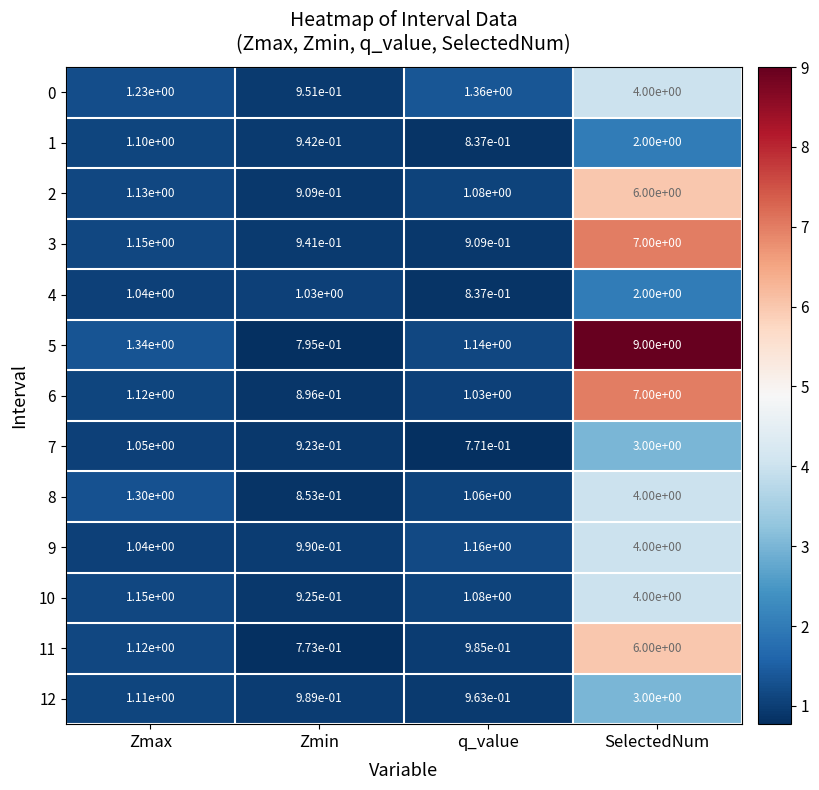

The 2 series shows 1.1 at q_value. True or false?

True